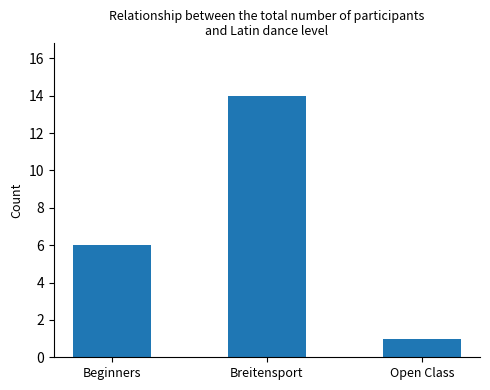

Are the bars grouped side by side (vs. stacked)?

No